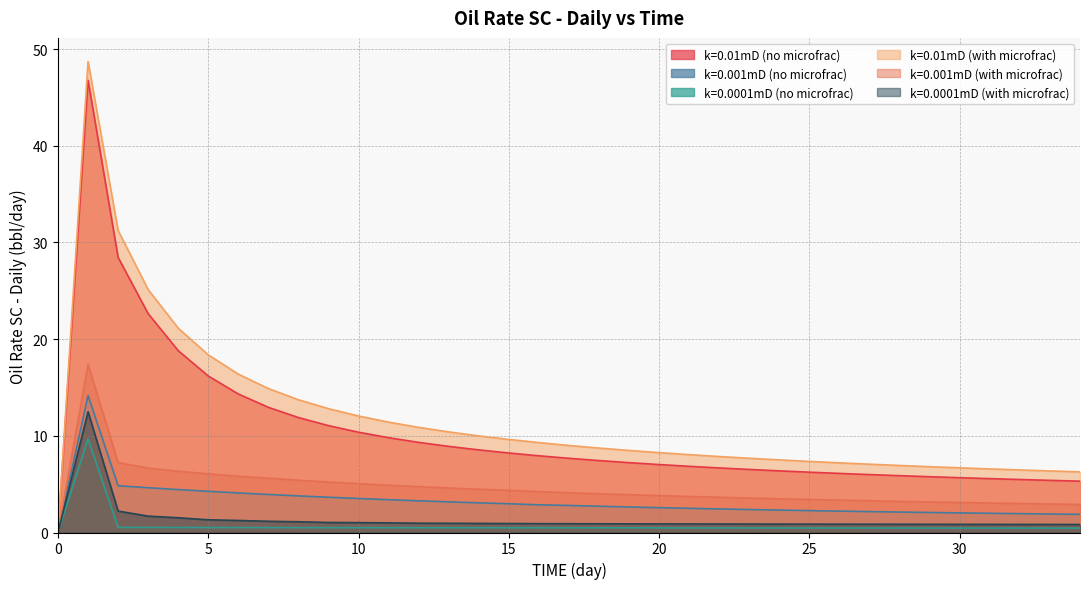

At how many categories does at least one series exceed 18?

5